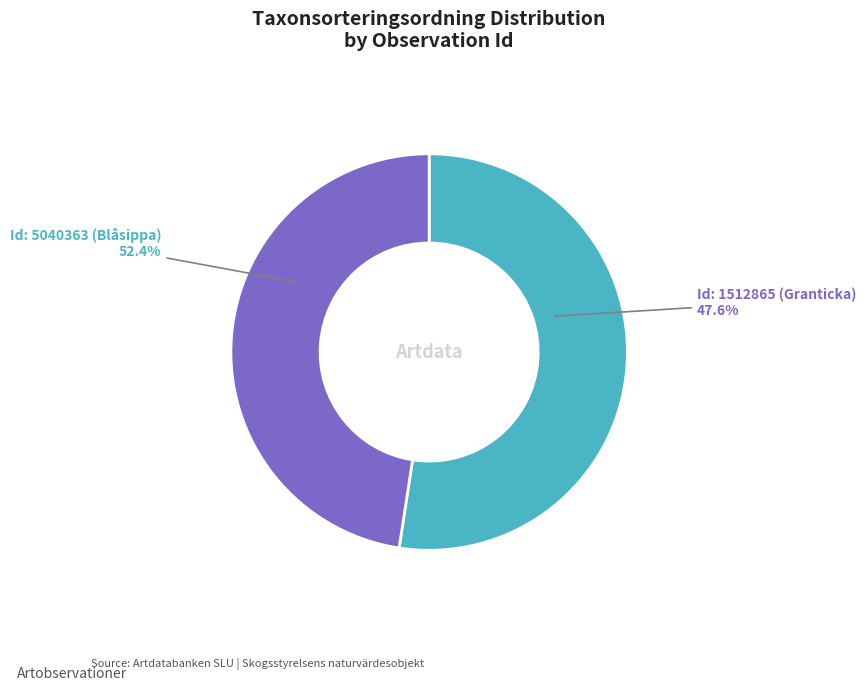

The 5040363 slice represents 52% of the pie. True or false?

True